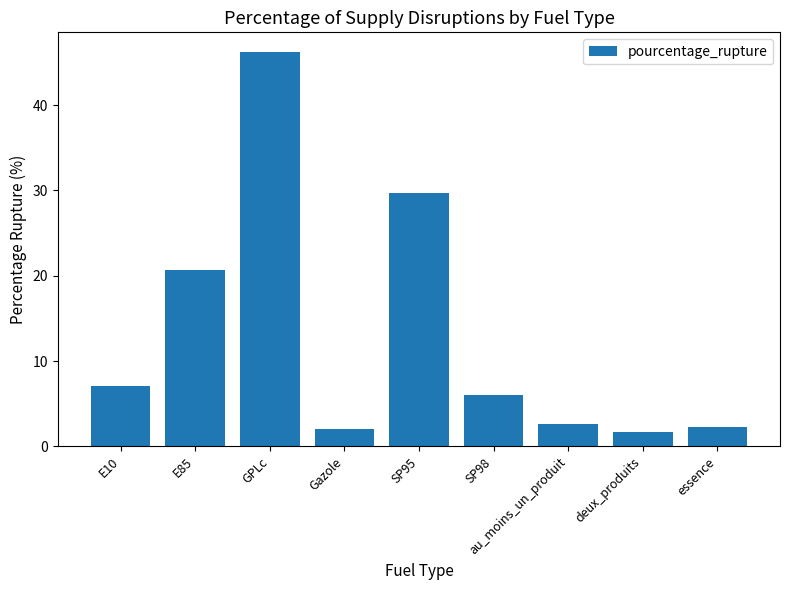

Does the chart contain stacked bars?

No